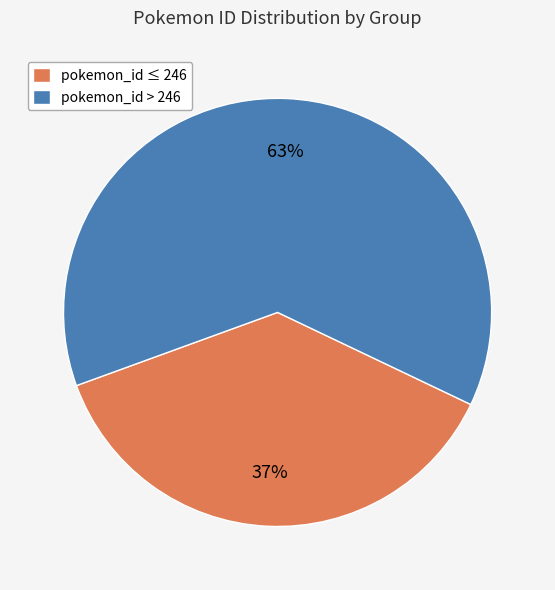

Combined, do pokemon_id ≤ 246 and pokemon_id > 246 account for over 50%?

Yes